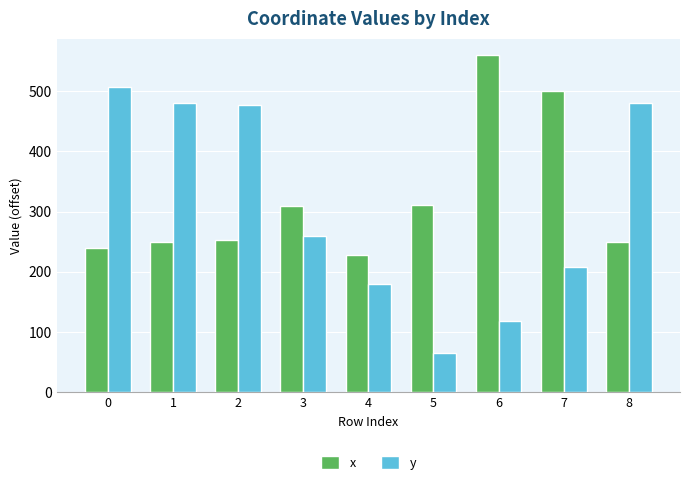

Reading left to right, list all the values displayed in this chart.

x: 0=239.8	1=249.6	2=252.0	3=308.5	4=227.0	5=311.3	6=559.3	7=500.3	8=249.6
y: 0=506.1	1=480.4	2=476.5	3=258.9	4=179.8	5=65.5	6=117.5	7=208.1	8=480.4